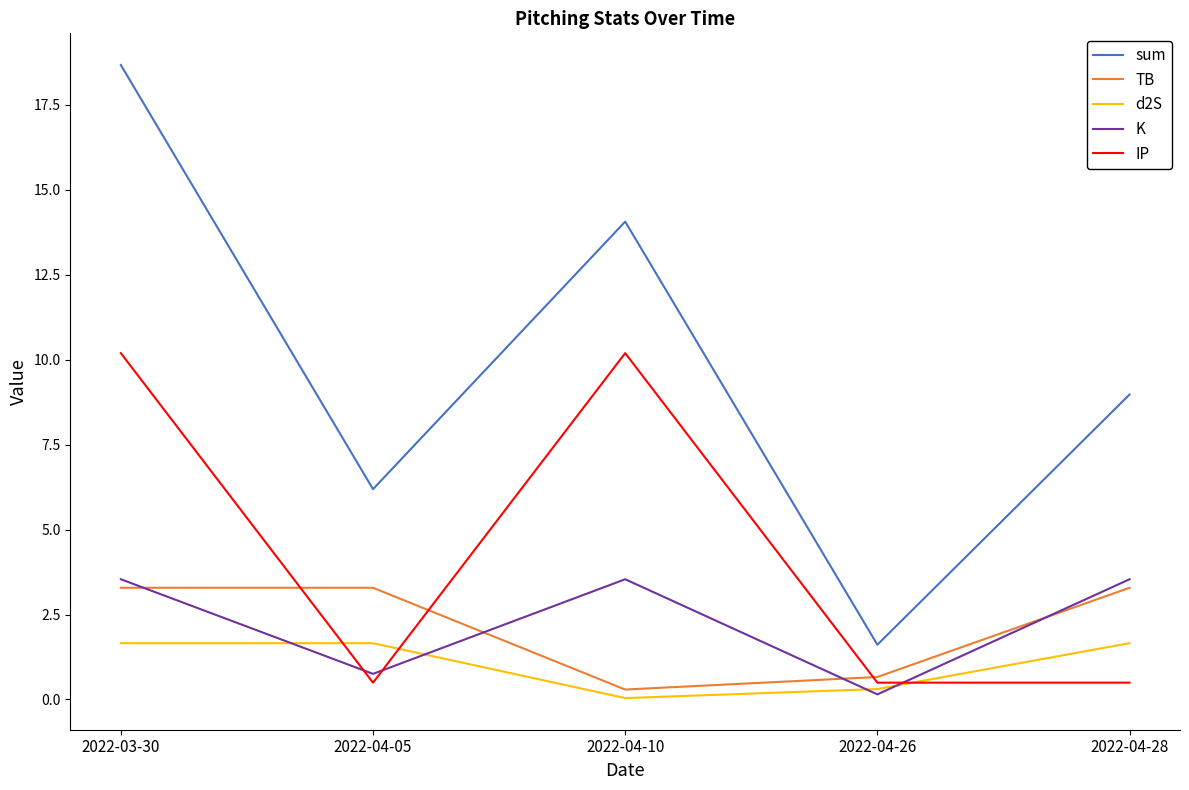

After their last crossing, which series has the higher values: TB or K?

K